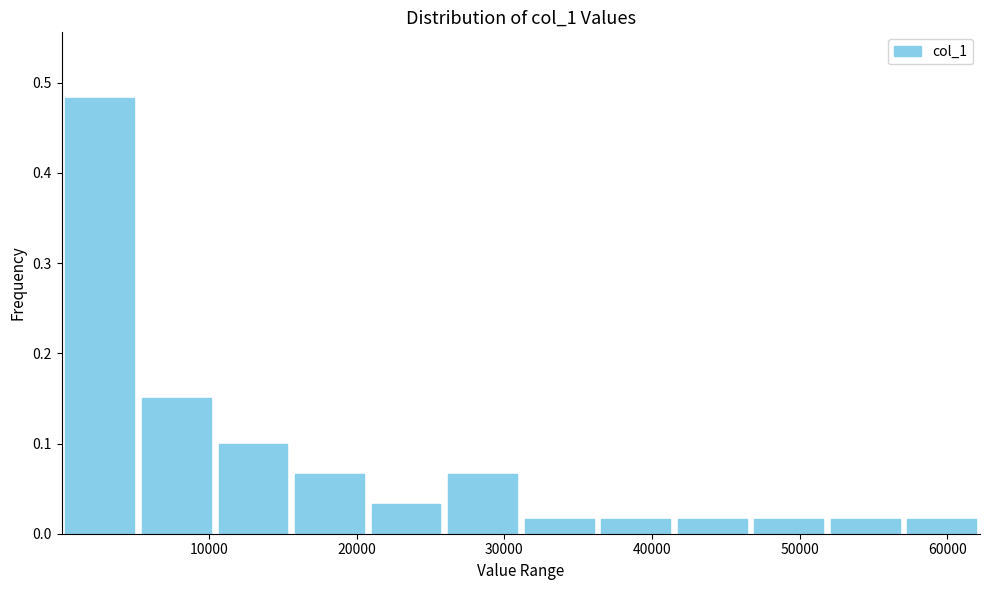

Over which range of the x-axis is the bar tallest?

0 to 5000